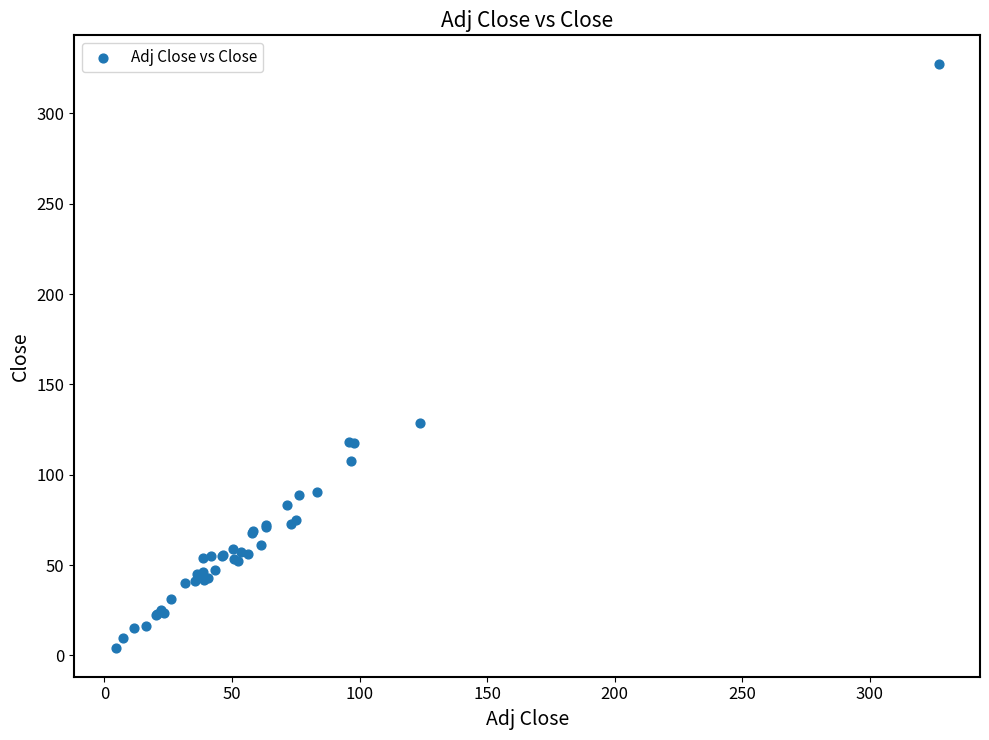

What Y value in the scatter plot is closest to 165?

128.8